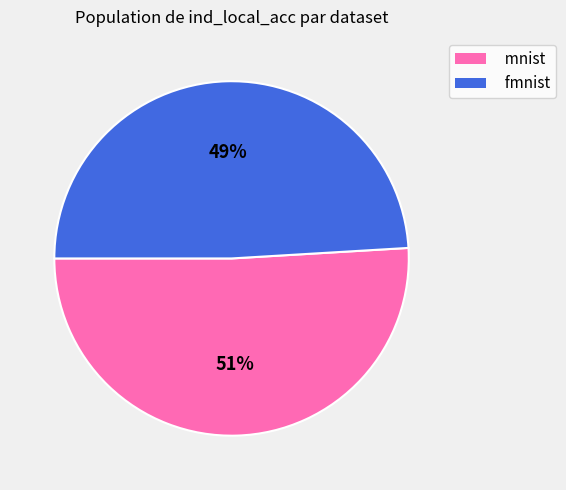

Which category has the smallest portion of the pie?

fmnist